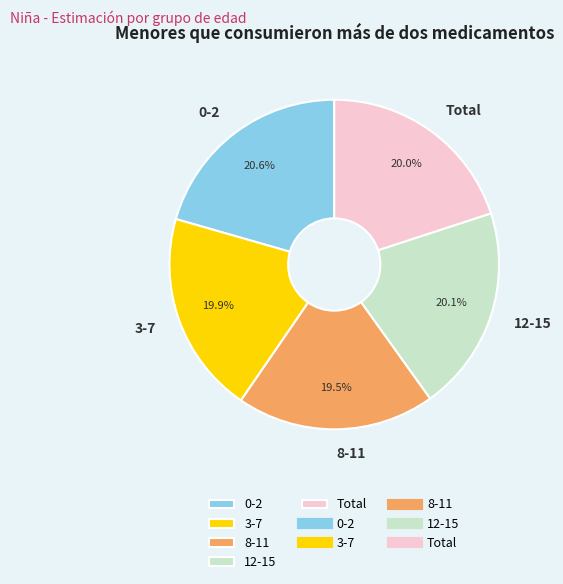

Count the number of slices in the pie.

5